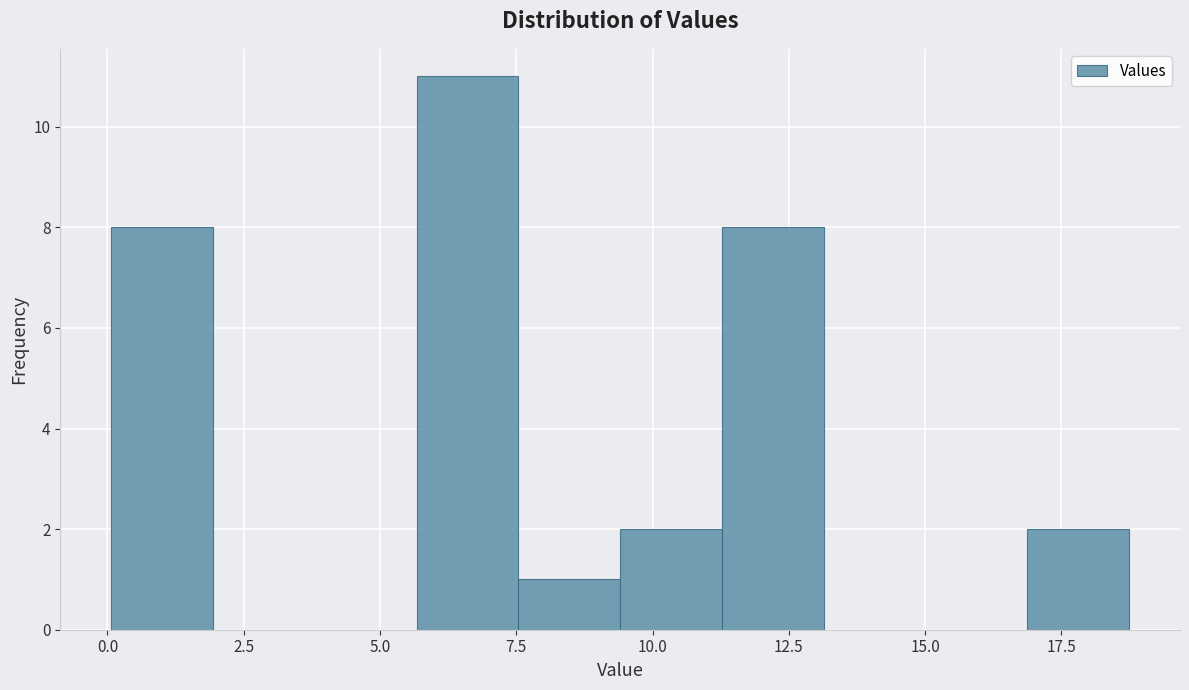

Around what value on the x-axis is the tallest bar? Give the approximate position of its centre, as read against the axis.

6.5